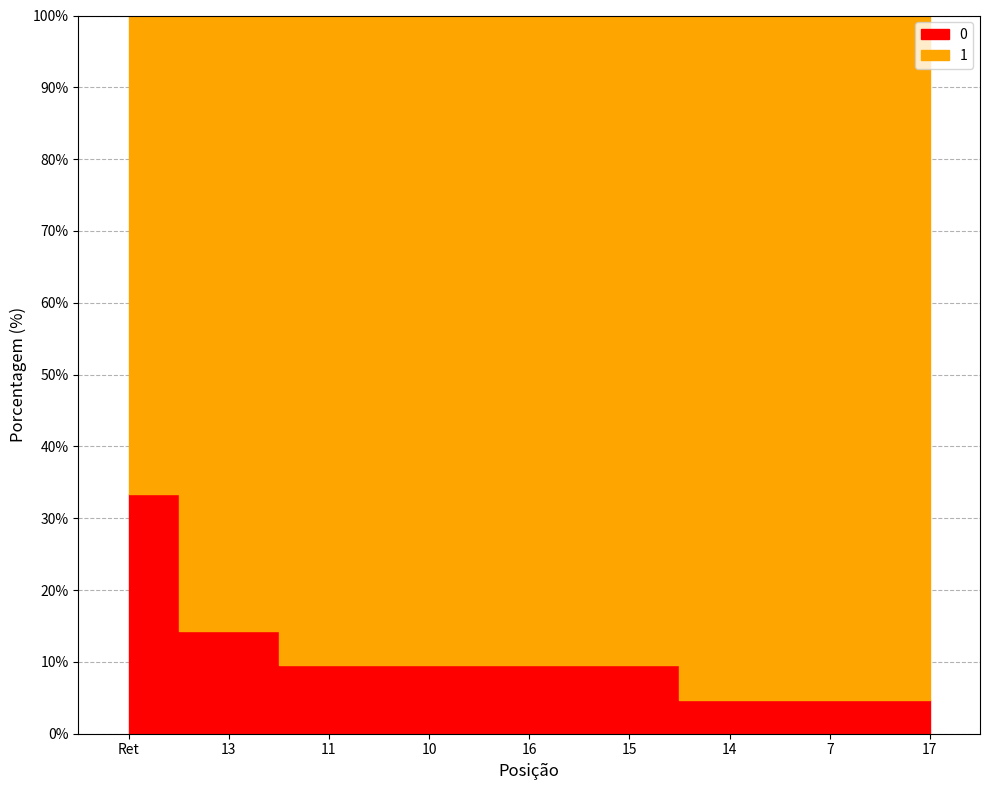

Rank the categories by value from highest to lowest.

Ret, 13, 11, 10, 16, 15, 14, 7, 17